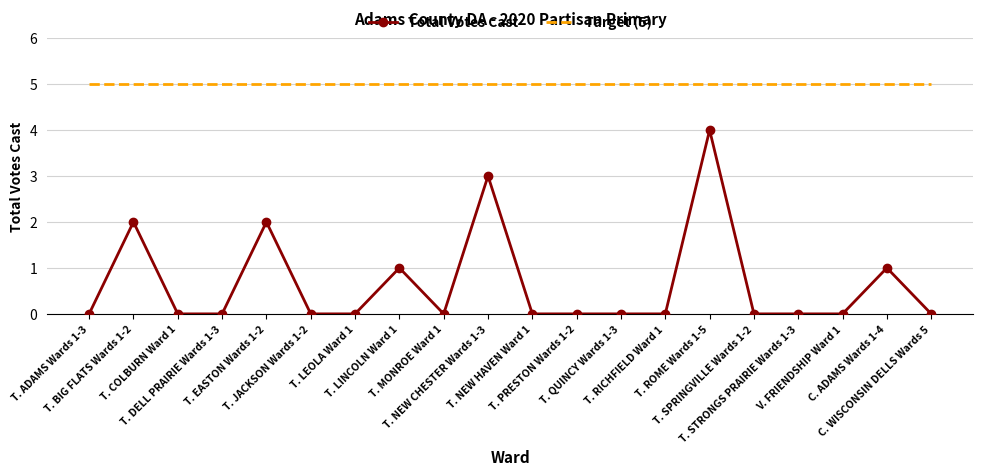

Rank the series by their maximum value, from lowest to highest.

Total Votes Cast, Target (5)